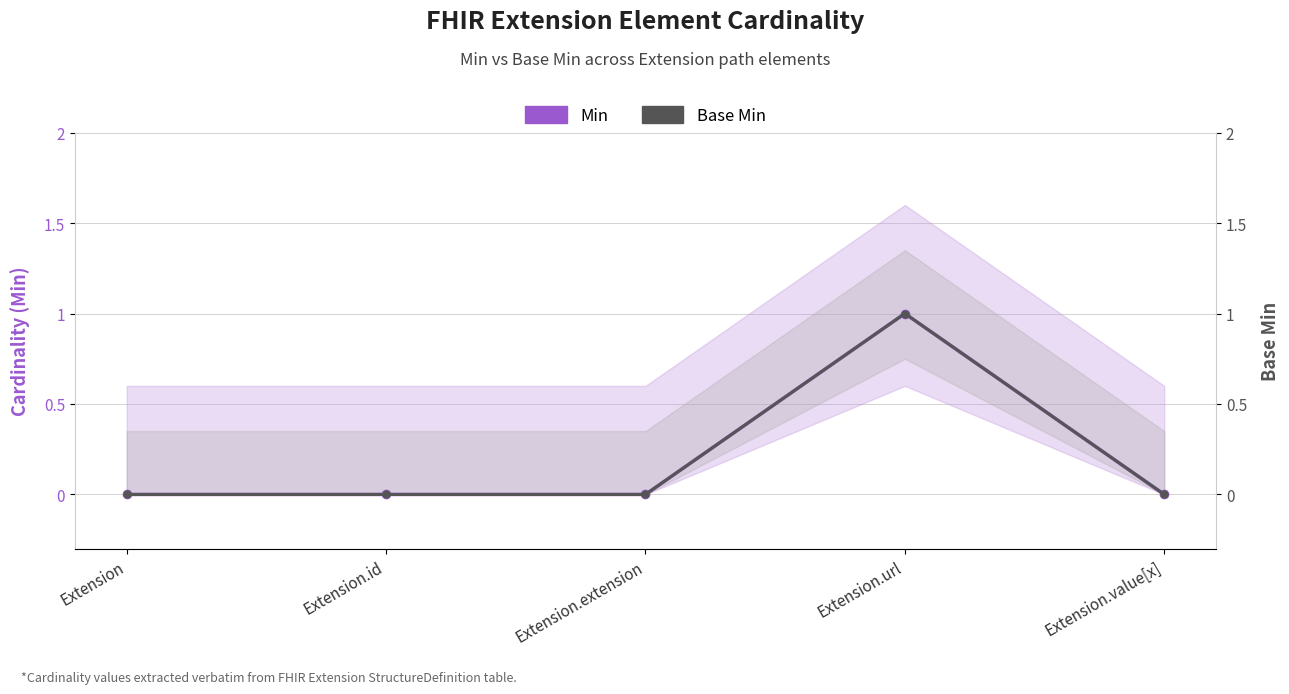

What are all the series names shown in the legend?

Min, Base Min